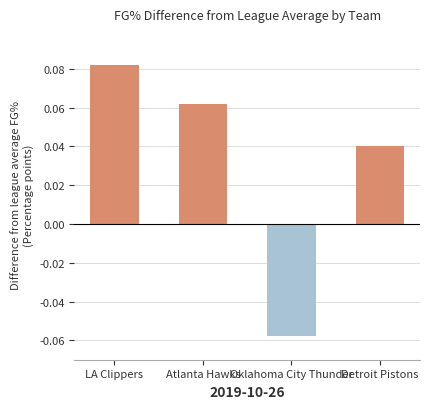

What is the label of the 2nd bar from the left?

Atlanta Hawks